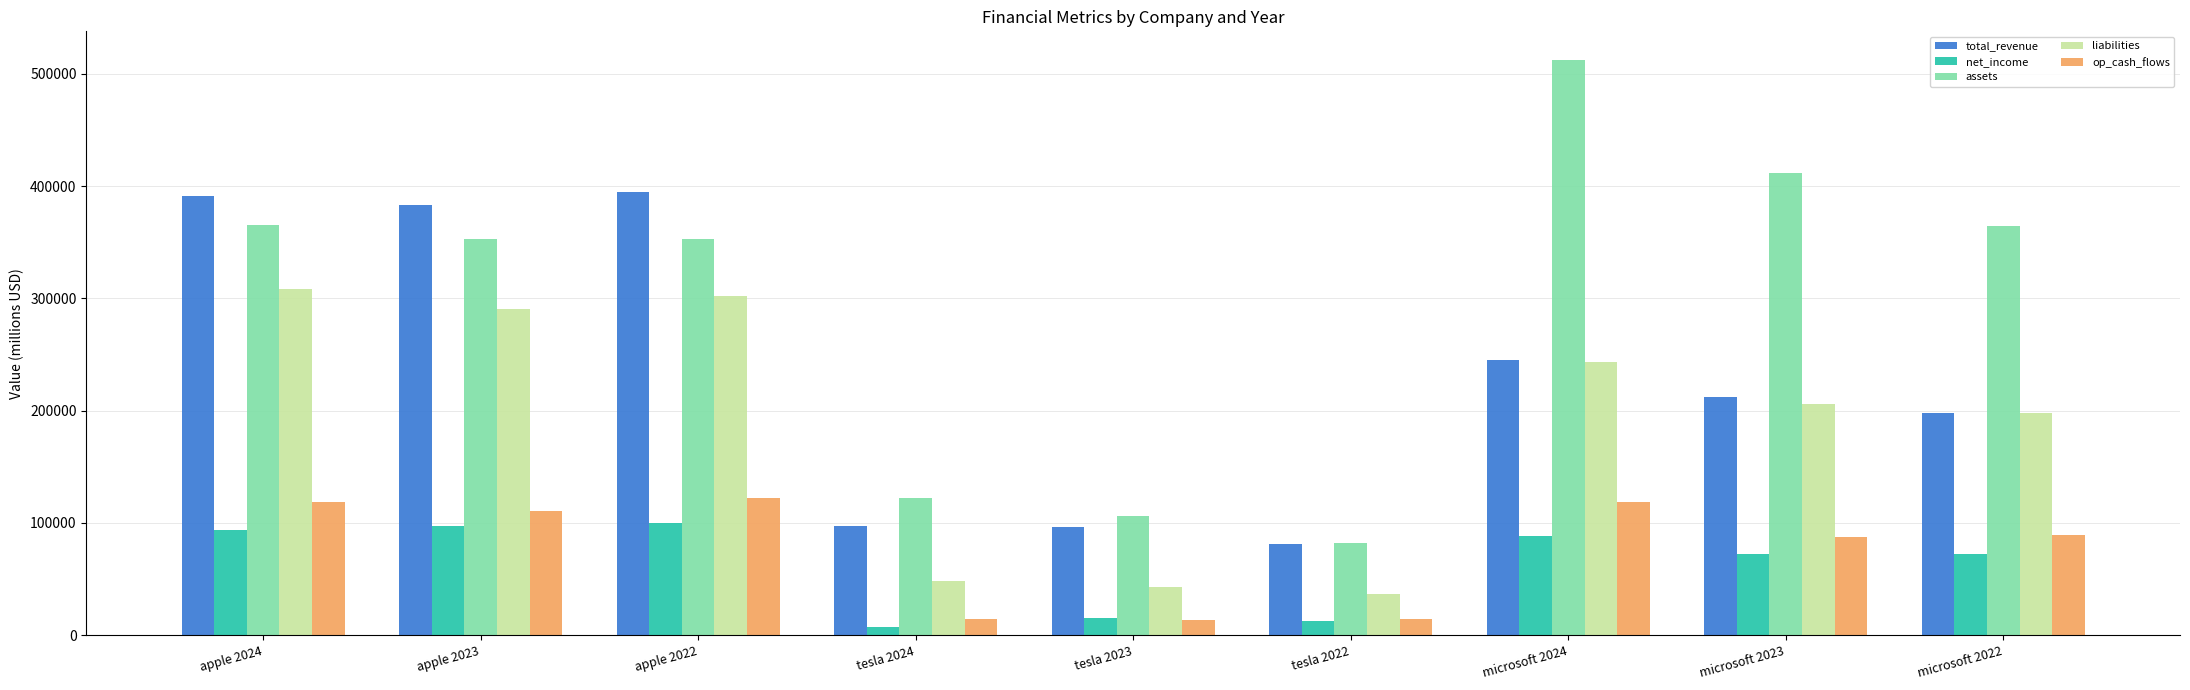

What is the maximum value shown in the chart?

512163